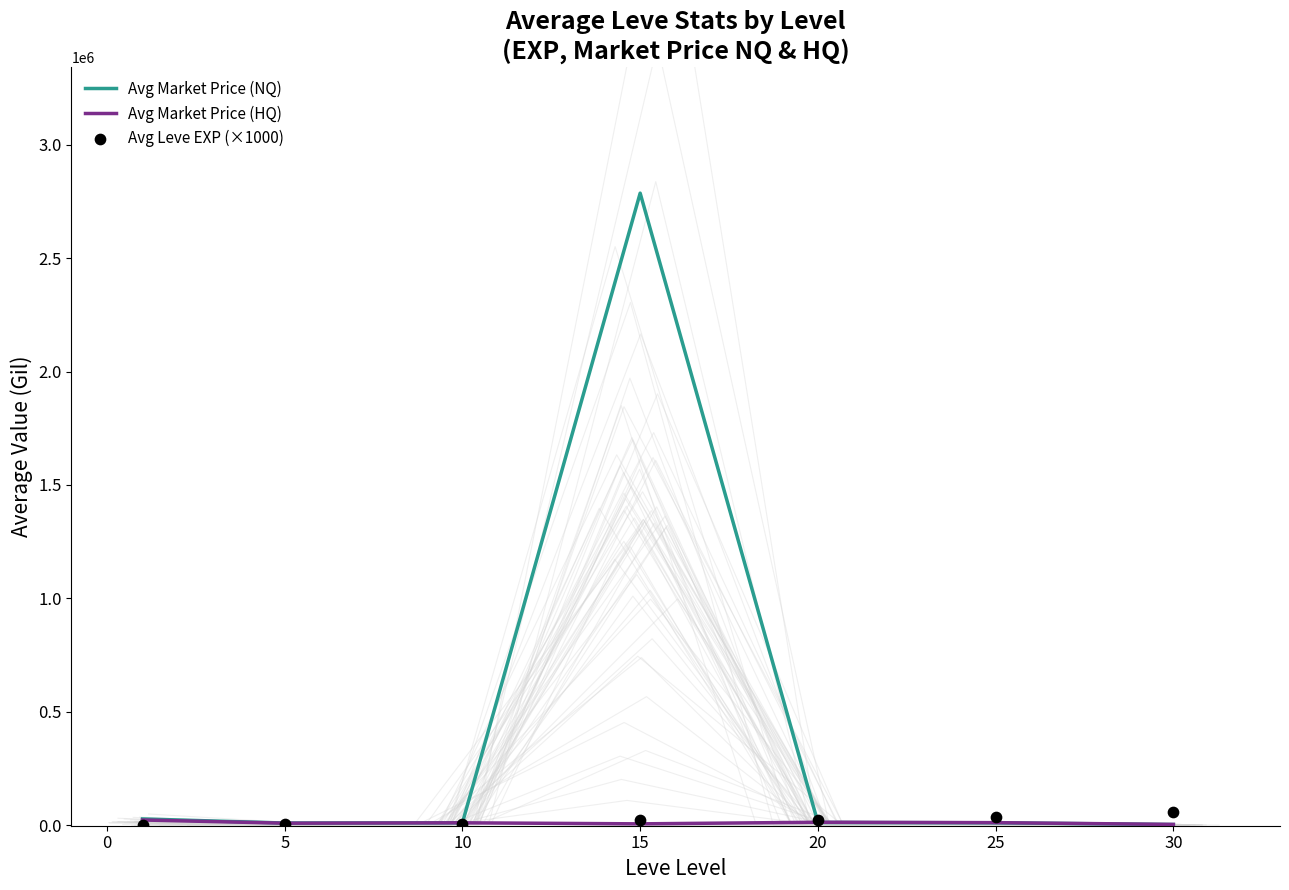

The value of Avg Market Price (NQ) at 15 is 4010783.8. True or false?

False